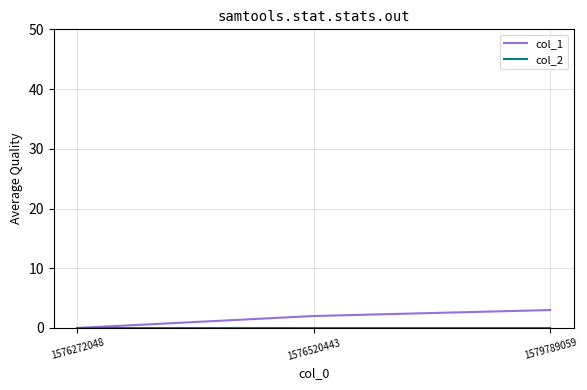

What is the difference between the col_1 values at 1576520443 and 1576272048?

2